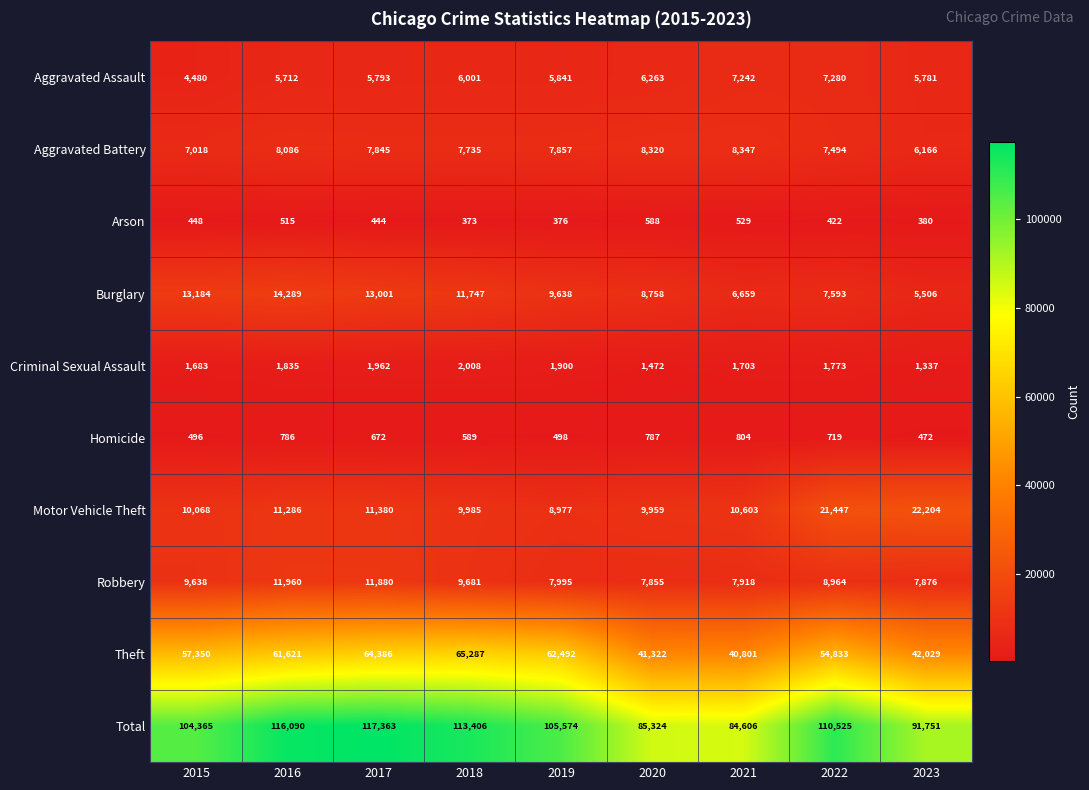

The Theft series shows 9447 at 2023. True or false?

False